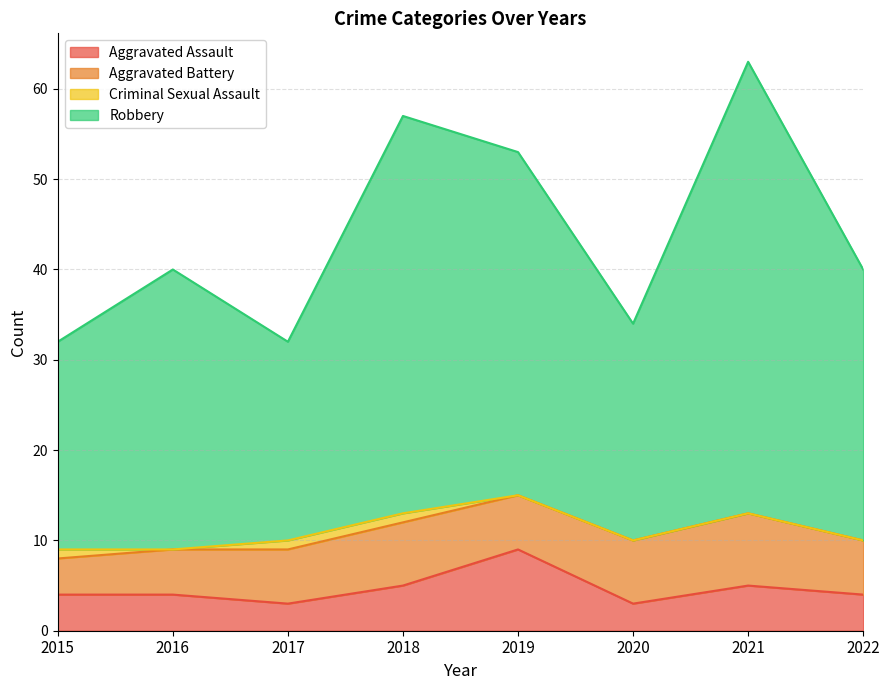

The value of Aggravated Assault at 2021 is 8. True or false?

False